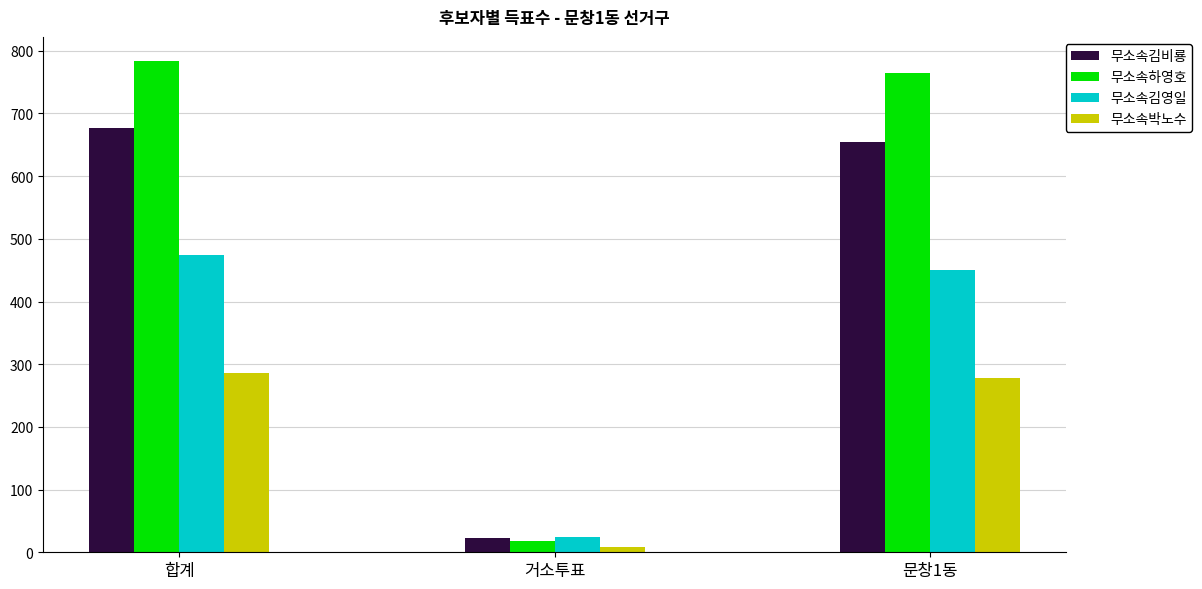

At which label does 무소속박노수 reach its peak?

합계